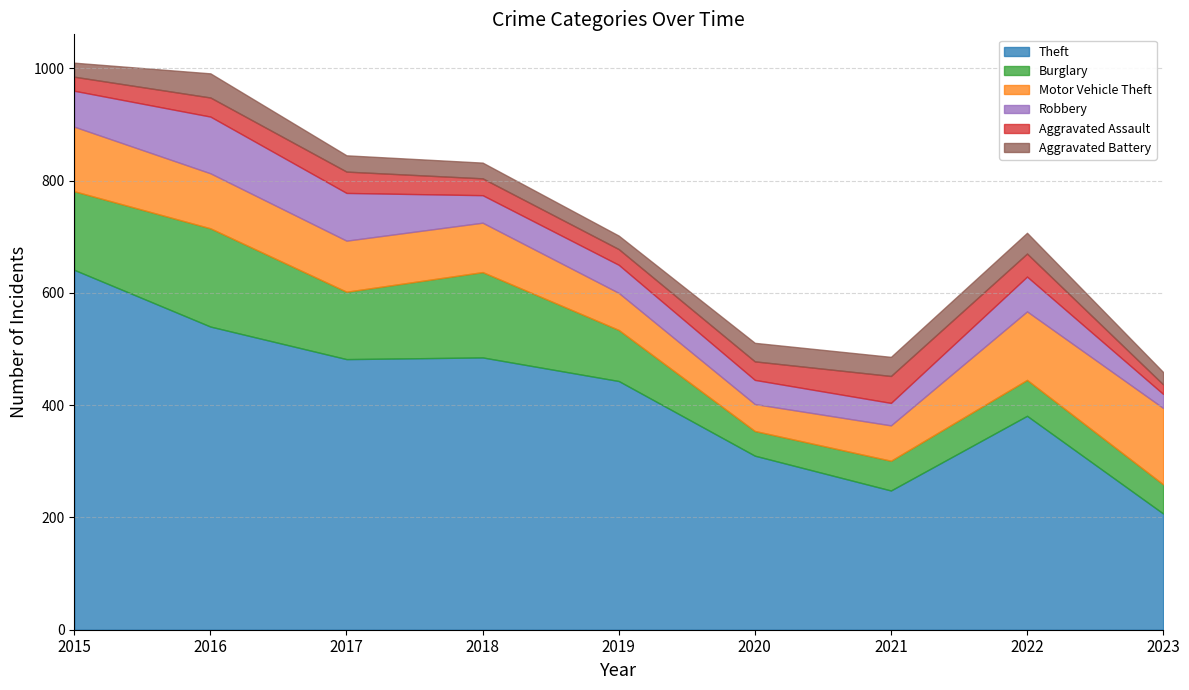

Reading left to right, extract all data points from this chart.

Theft: 641	540	482	485	443	310	248	381	207
Burglary: 140	175	120	152	91	44	53	64	52
Motor Vehicle Theft: 115	98	91	88	66	48	63	122	136
Robbery: 64	101	85	49	50	43	40	62	25
Aggravated Assault: 25	34	38	30	28	33	48	41	17
Aggravated Battery: 25	43	29	28	24	33	34	37	22